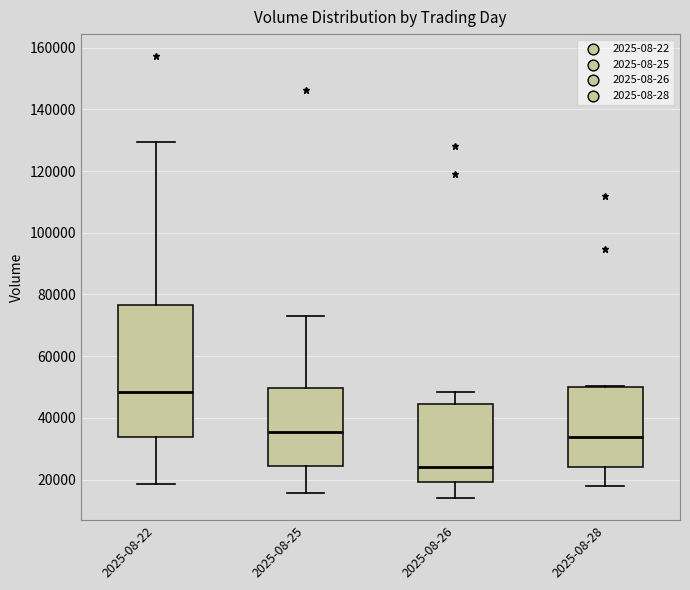

Reading left to right, read every box against the y-axis: the position of its median line, the range the box covers, and the ends of its whiskers. The values are not printed on the chart, so give them approximately, as read against the axis.

2025-08-22: median 48000, box 34000 to 76000, whiskers 18000 to 130000
2025-08-25: median 36000, box 24000 to 50000, whiskers 16000 to 72000
2025-08-26: median 24000, box 20000 to 44000, whiskers 14000 to 48000
2025-08-28: median 34000, box 24000 to 50000, whiskers 18000 to 50000